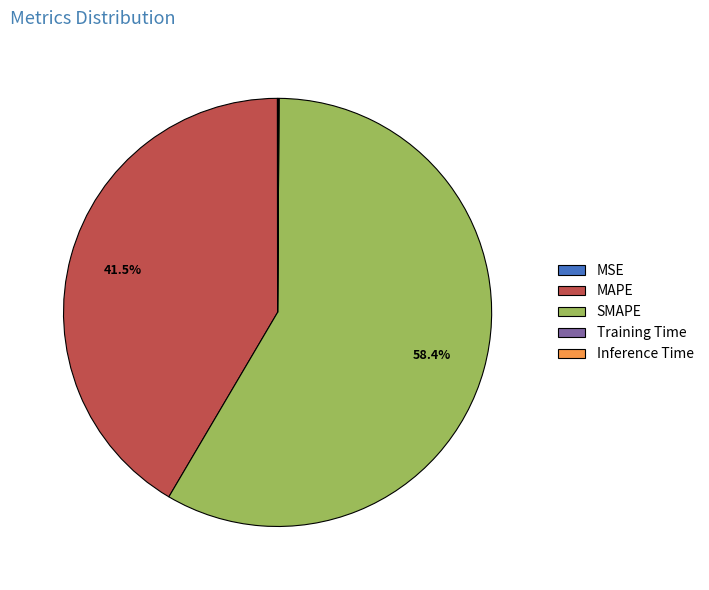

Is there any slice that represents more than half of the pie?

Yes